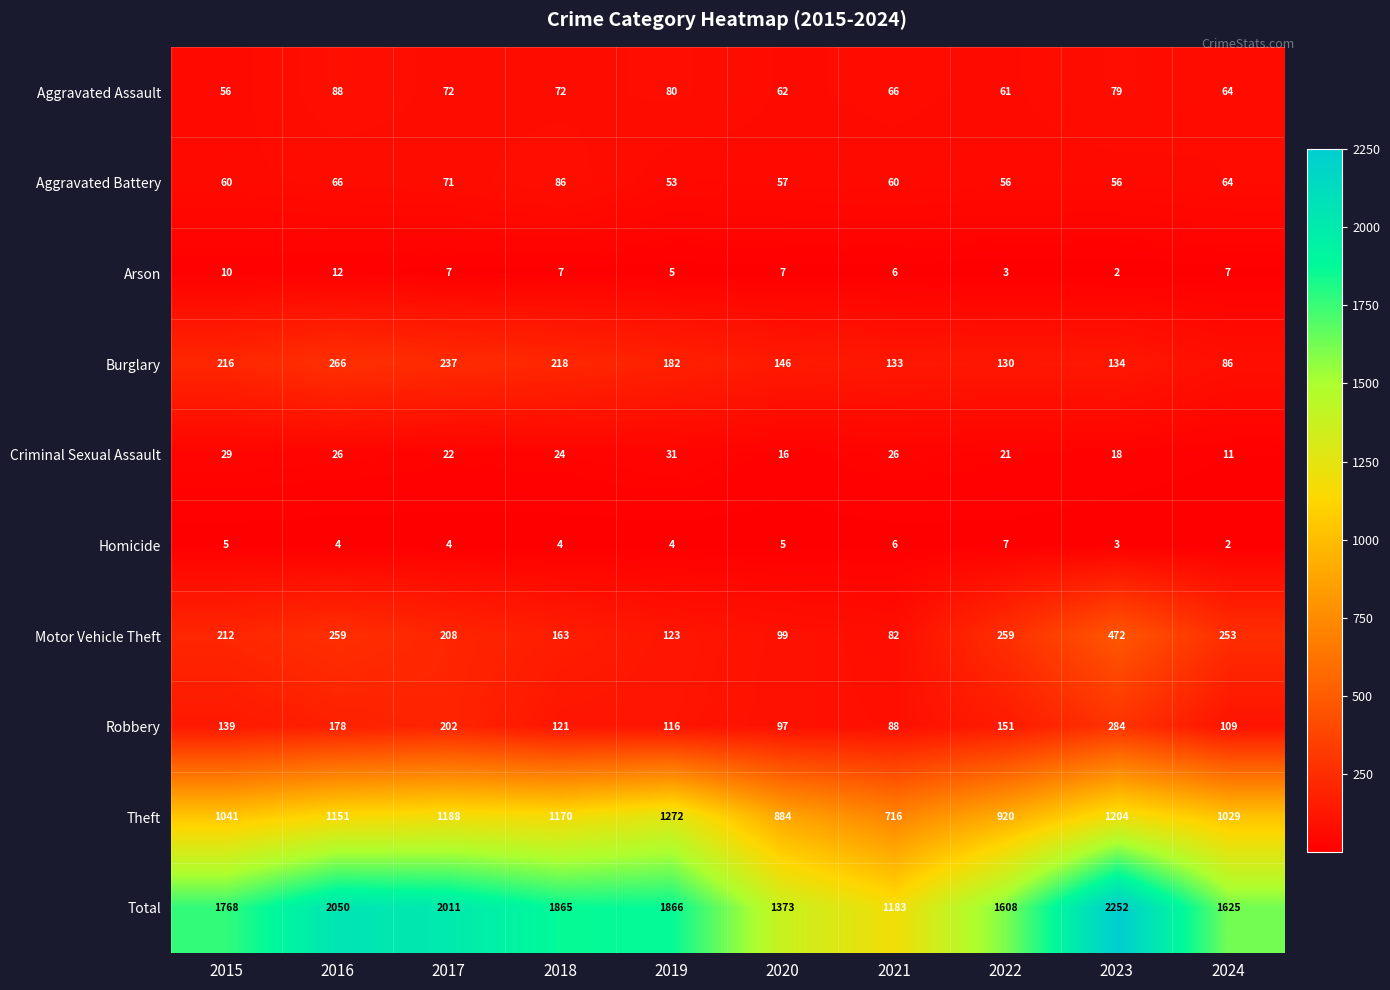

Which series has the largest range (max minus min)?

Total